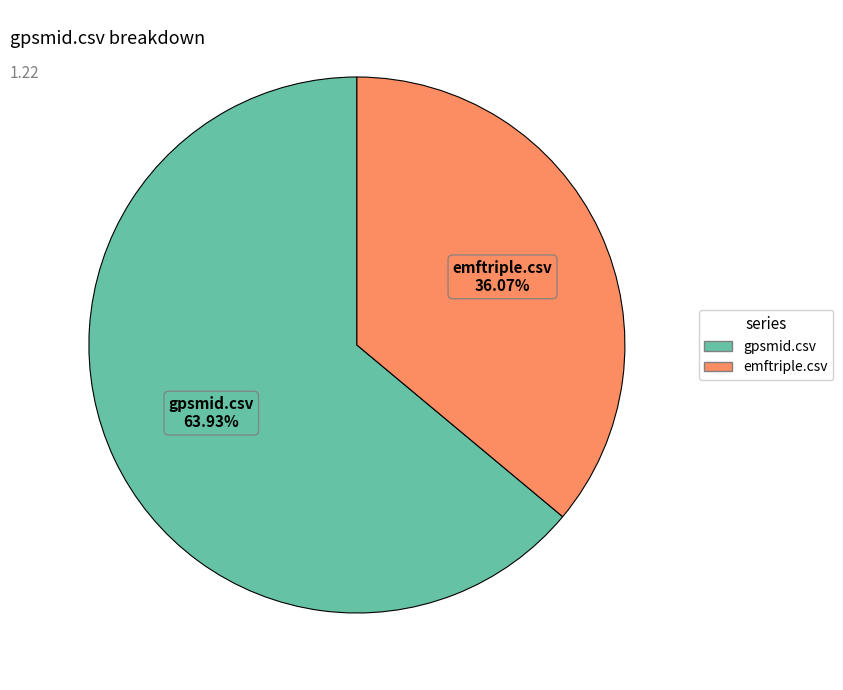

To the nearest percent, what percentage of the pie is gpsmid.csv?

64%